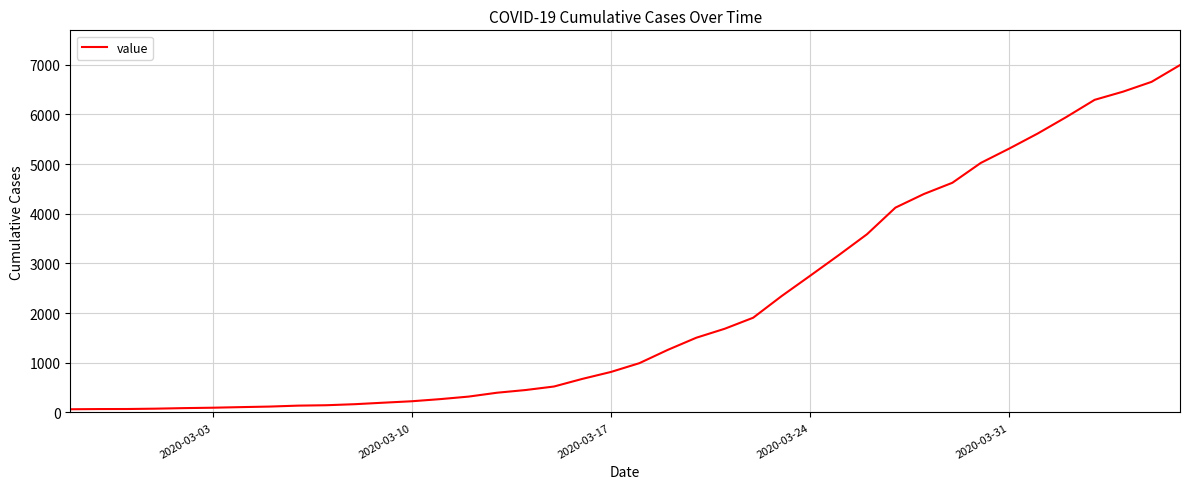

What is the maximum value shown in the chart?

6994